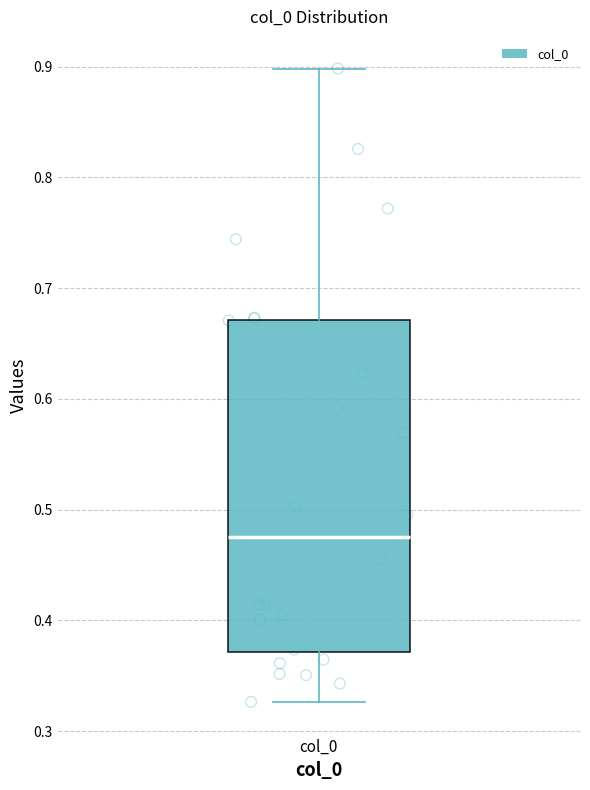

Transcribe this box plot: give where the median line is, the range the box spans, and where the two whiskers end, as read against the y-axis. The values are not printed on the chart, so give them approximately, as read against the axis.

median 0.48, box 0.37 to 0.67, whiskers 0.33 to 0.90